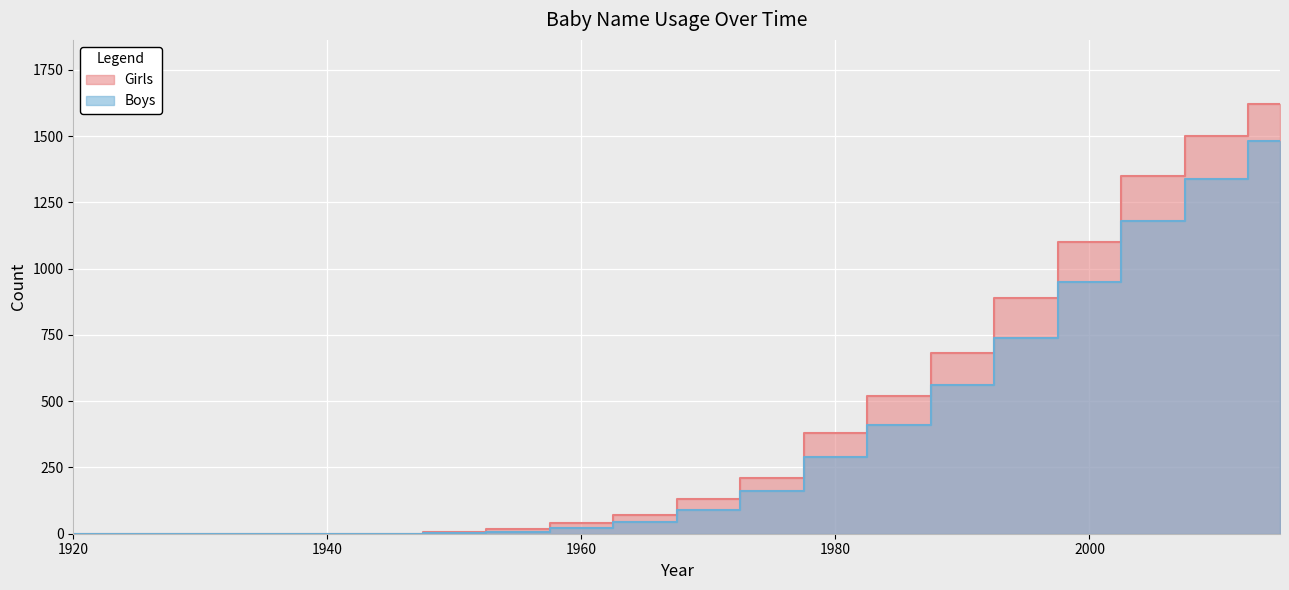

How many values in Girls are above zero?

14